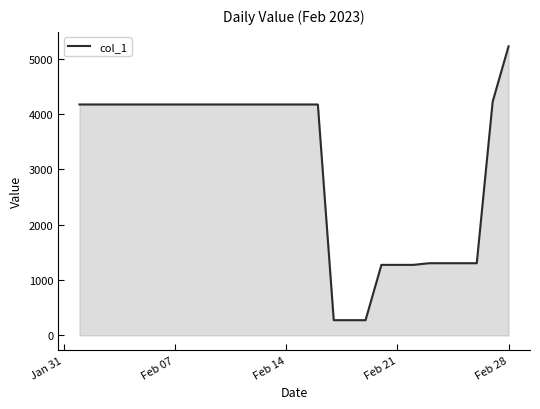

Does the chart display data point markers on the line(s)?

No